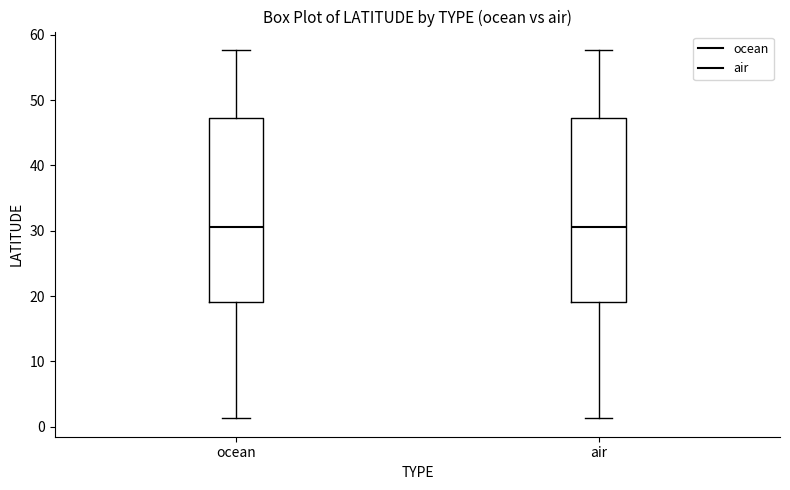

Where does the lower whisker of the box for ocean end on the y-axis? The values are not printed on the chart, so give them approximately, as read against the axis.

1